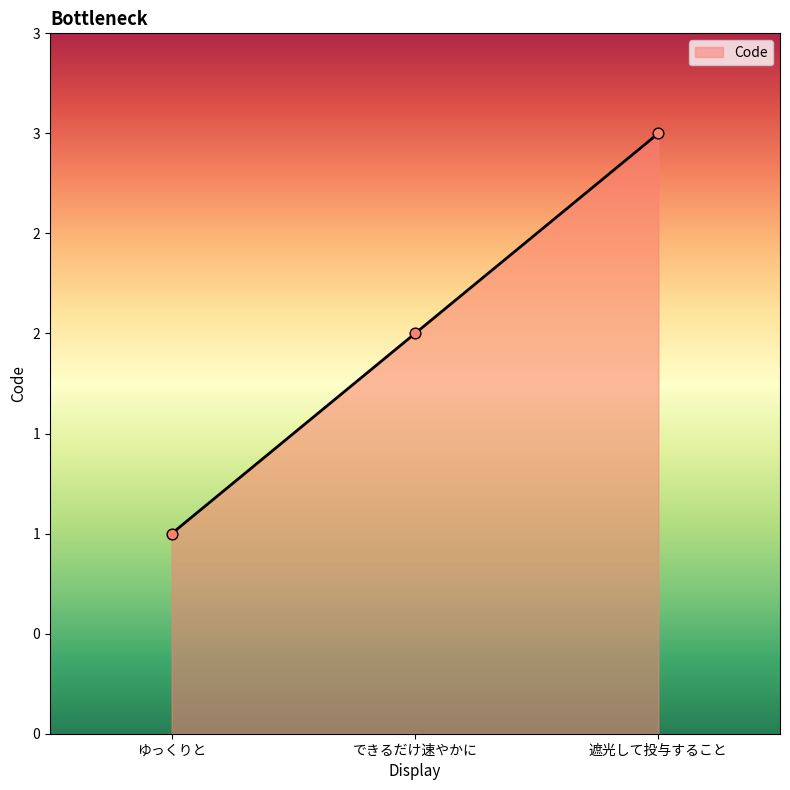

Does the chart have visible grid lines?

No